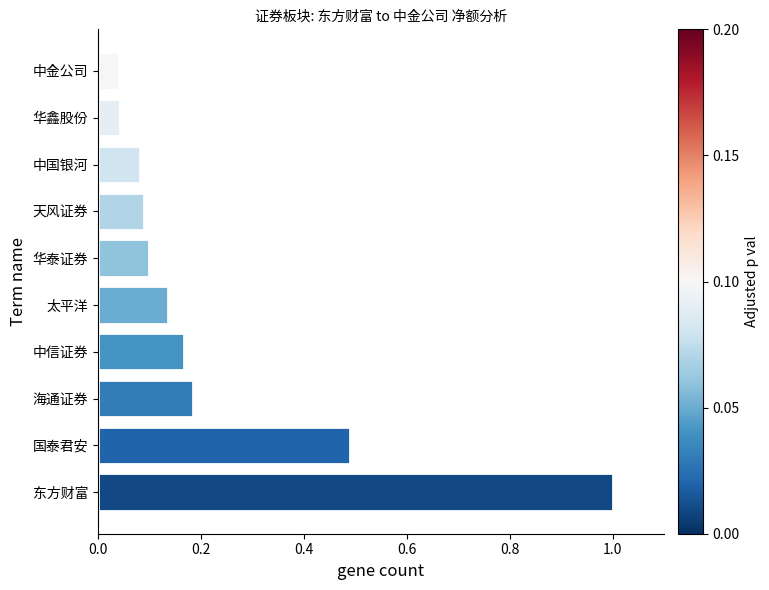

Which has a higher value, 中信证券 or 中金公司?

中信证券